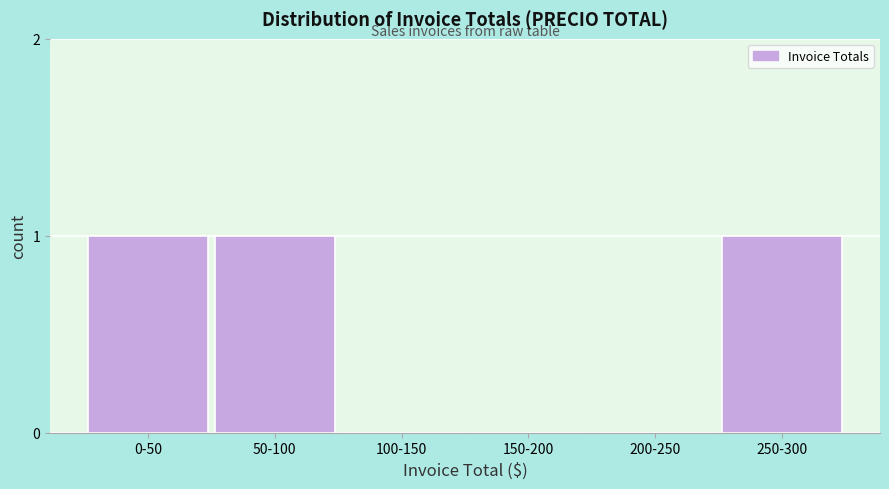

Reading left to right, list all the values displayed in this chart.

0-50=1	50-100=1	100-150=0	150-200=0	200-250=0	250-300=1